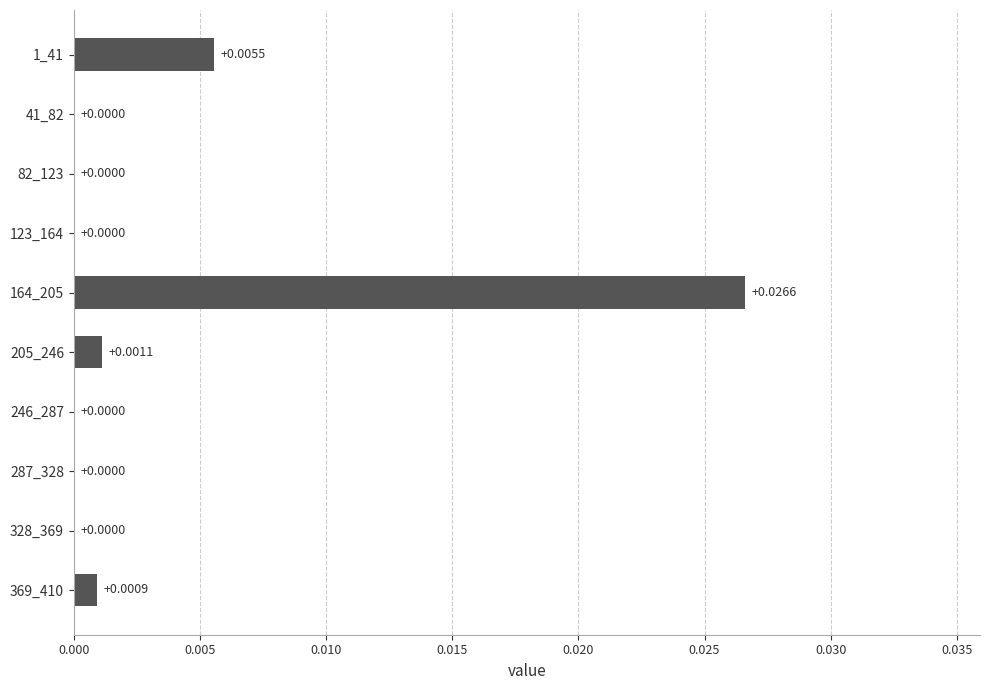

How many data points are above 0?

4